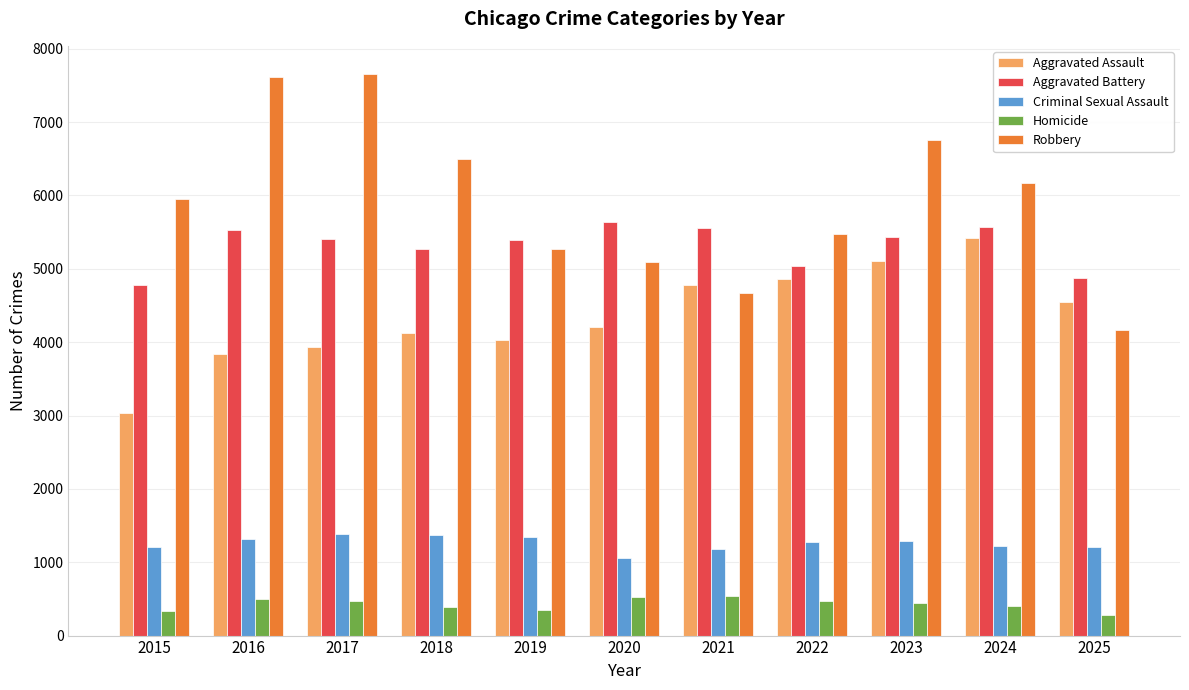

Which series has the largest total across all categories?

Robbery